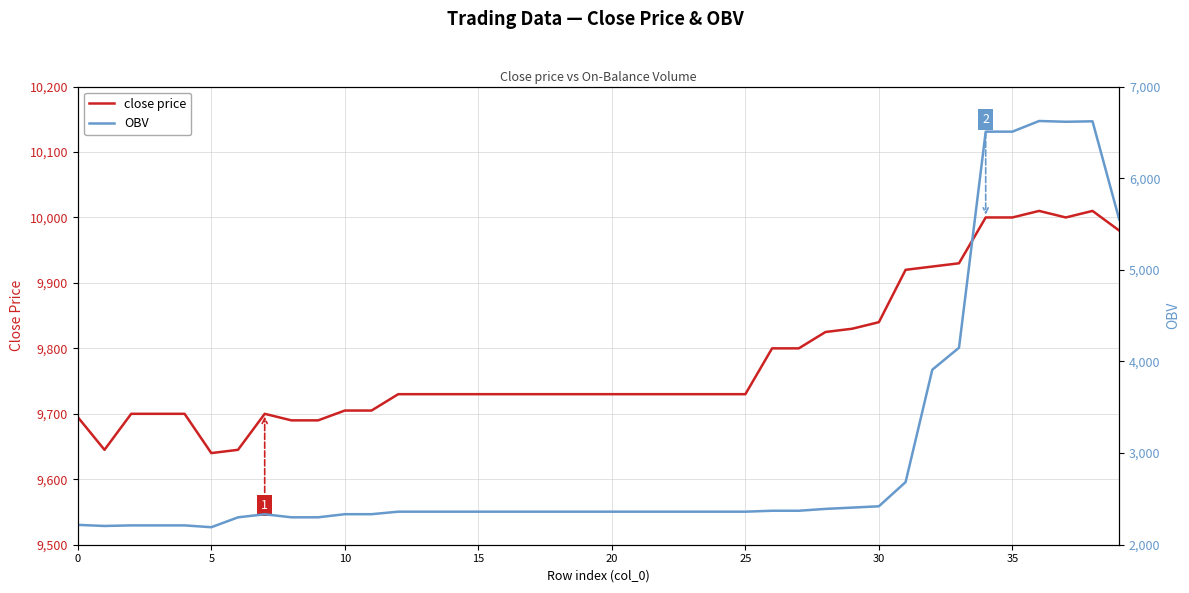

True or false: close price has a value of 9730.0 at 15.

True